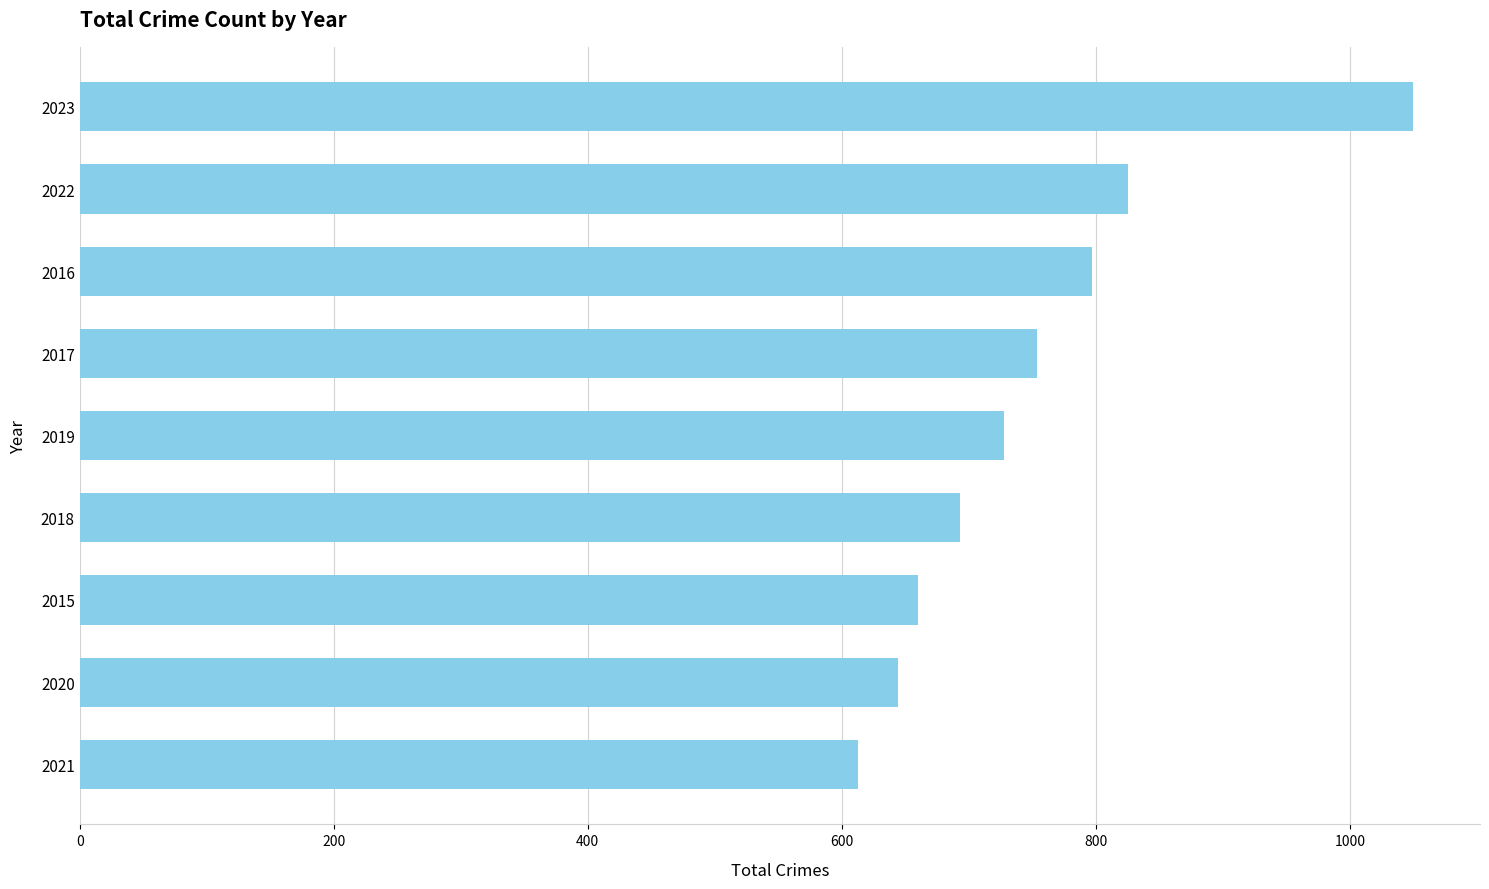

How many series are shown in this chart?

1